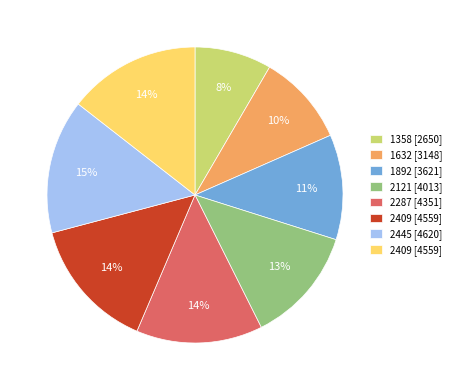

Is there any slice that represents more than half of the pie?

No